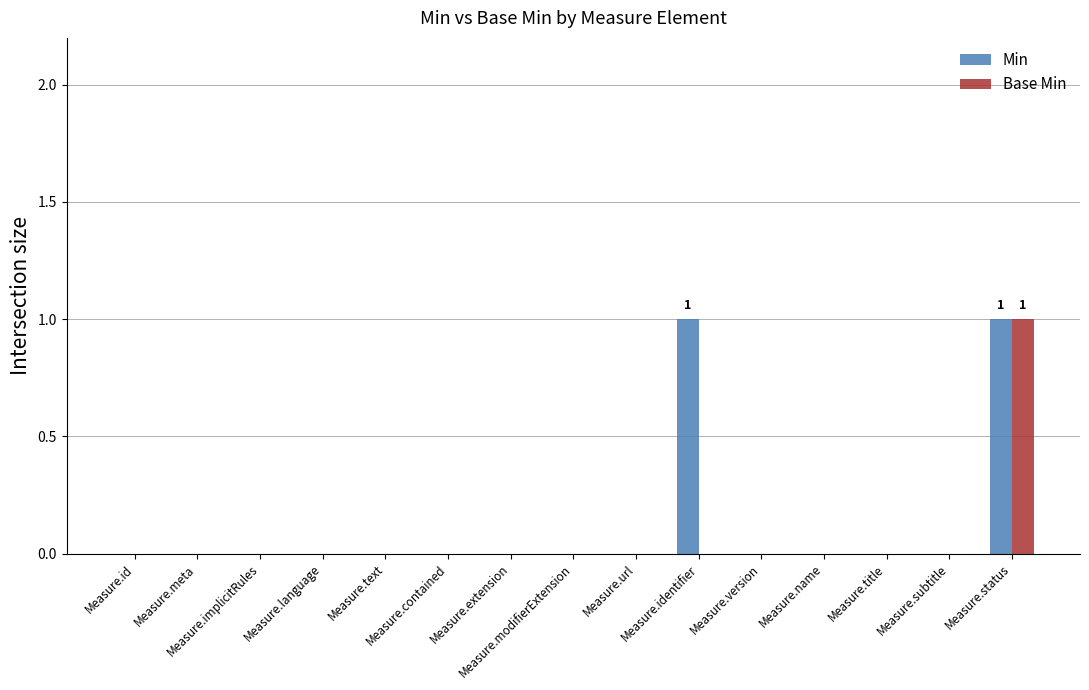

What is the highest value of the Base Min series?

1